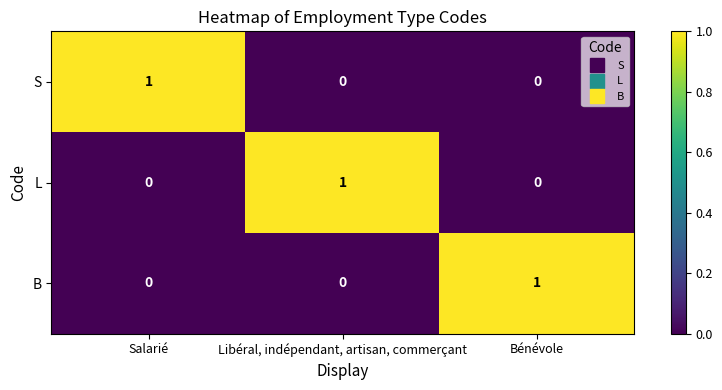

How many values in the B series exceed 0?

1